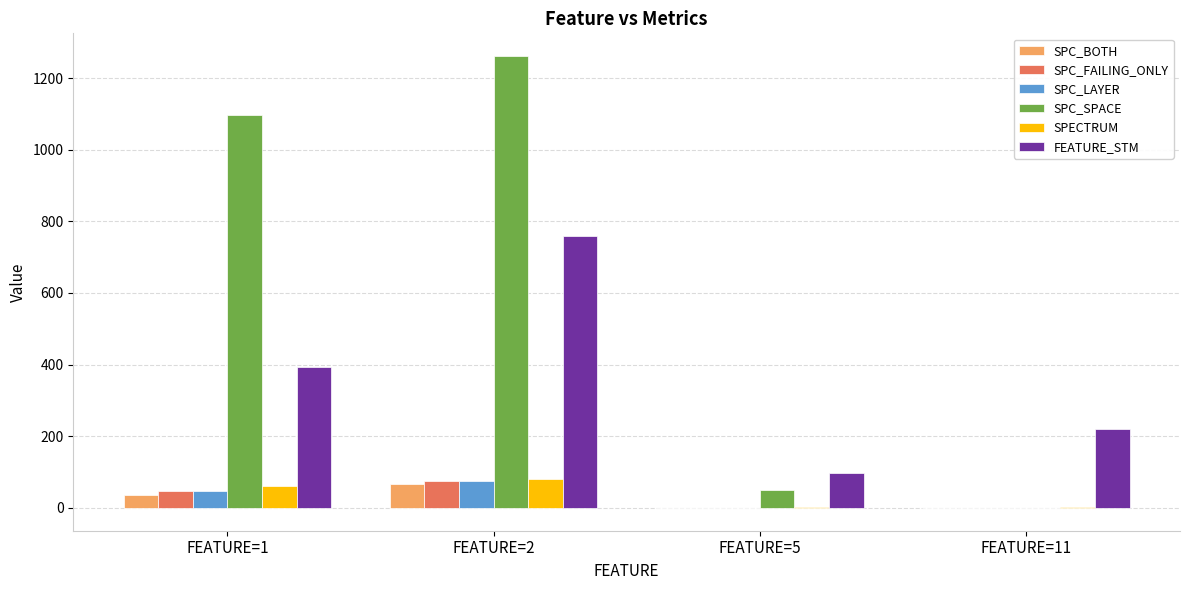

At which category is the sum across all series the highest?

FEATURE=2